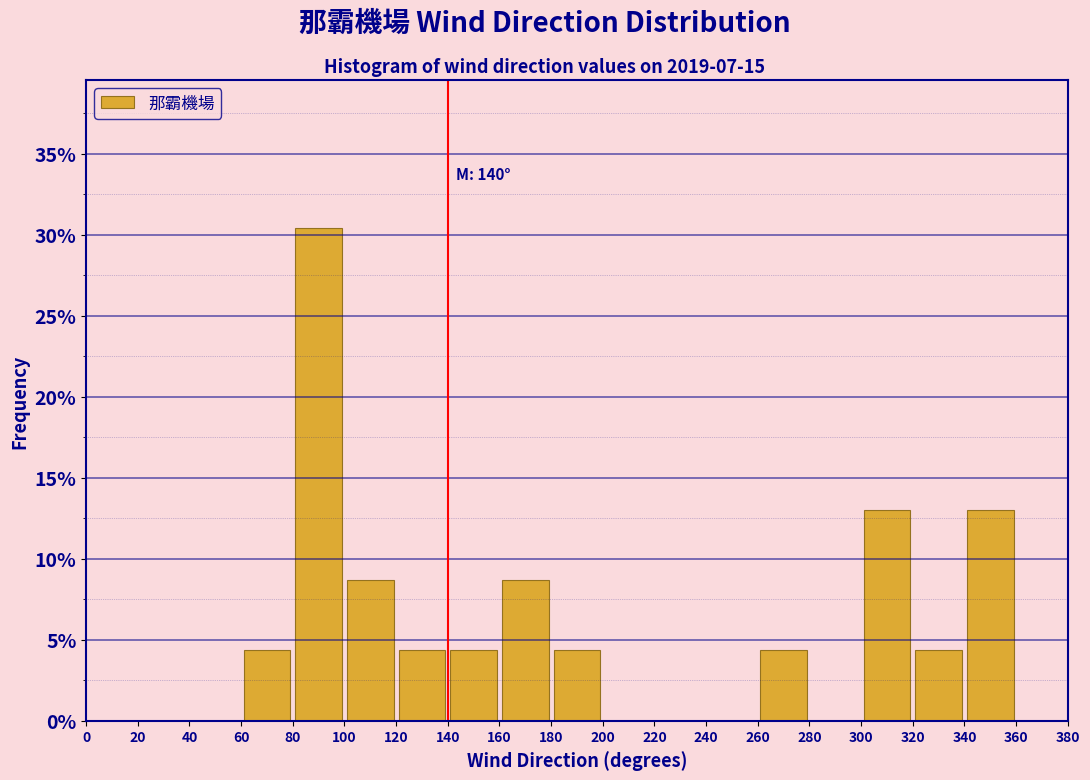

Which range on the x-axis has the tallest bar?

80 to 100